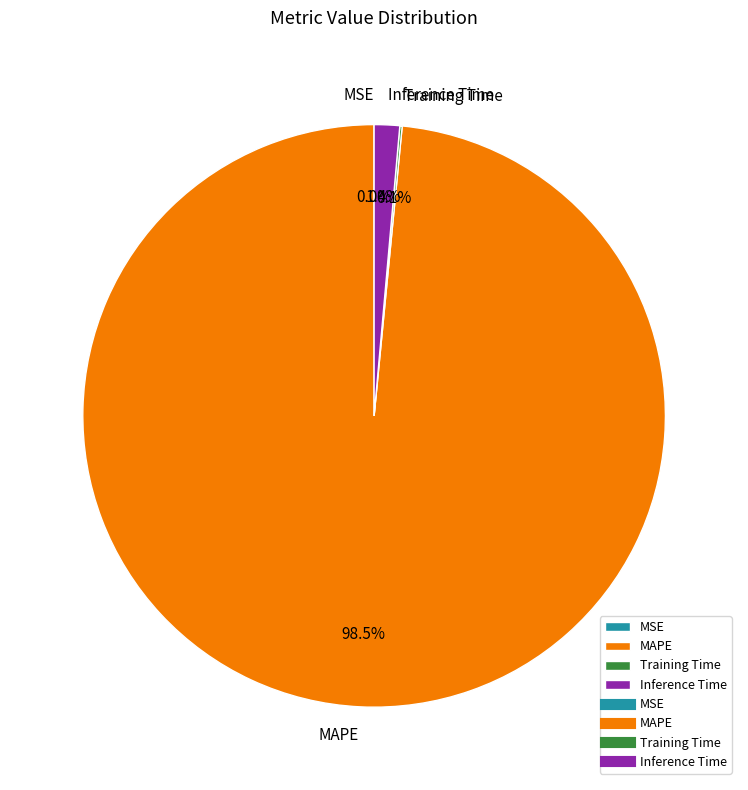

Which category accounts for the majority?

MAPE